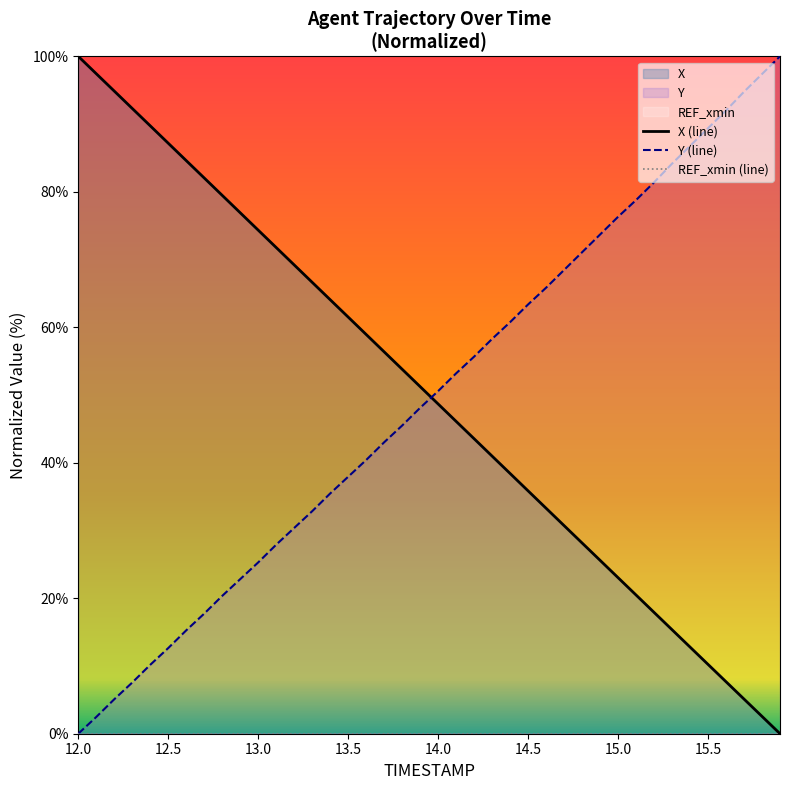

Which category has the lowest value in the Y (line) series?

12.0